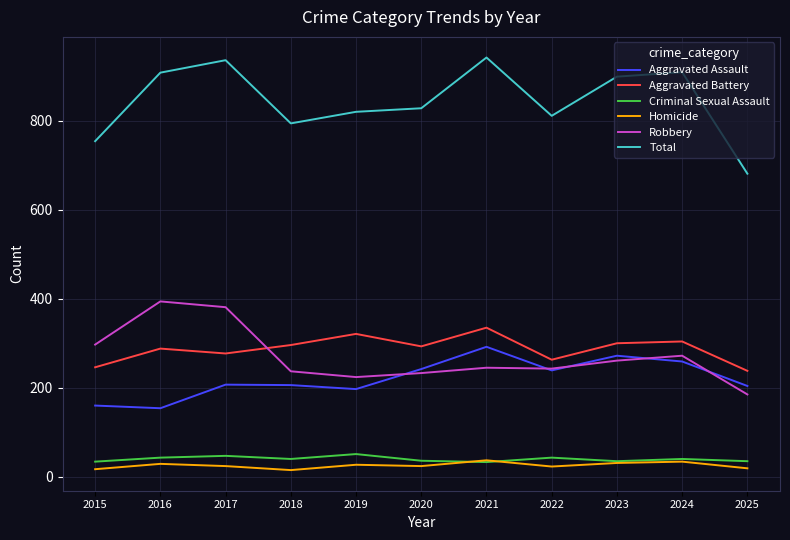

What is the minimum value for Robbery?

185